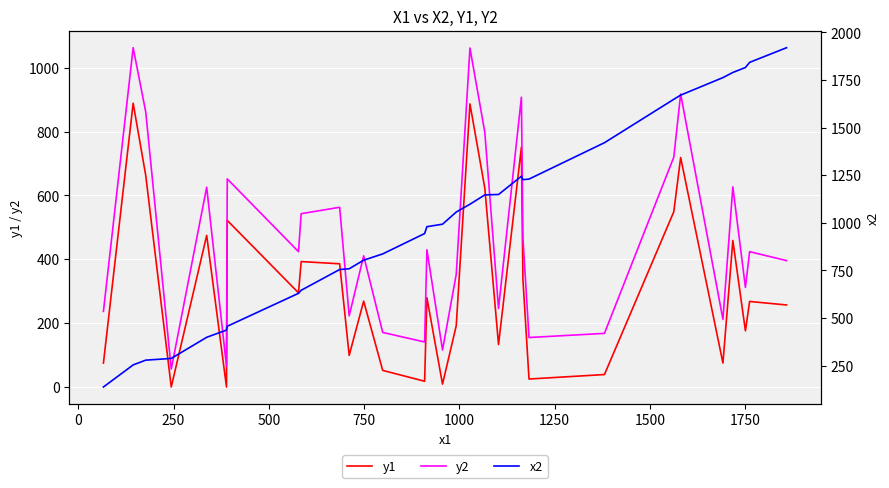

True or false: y2 and y1 cross at least once.

False